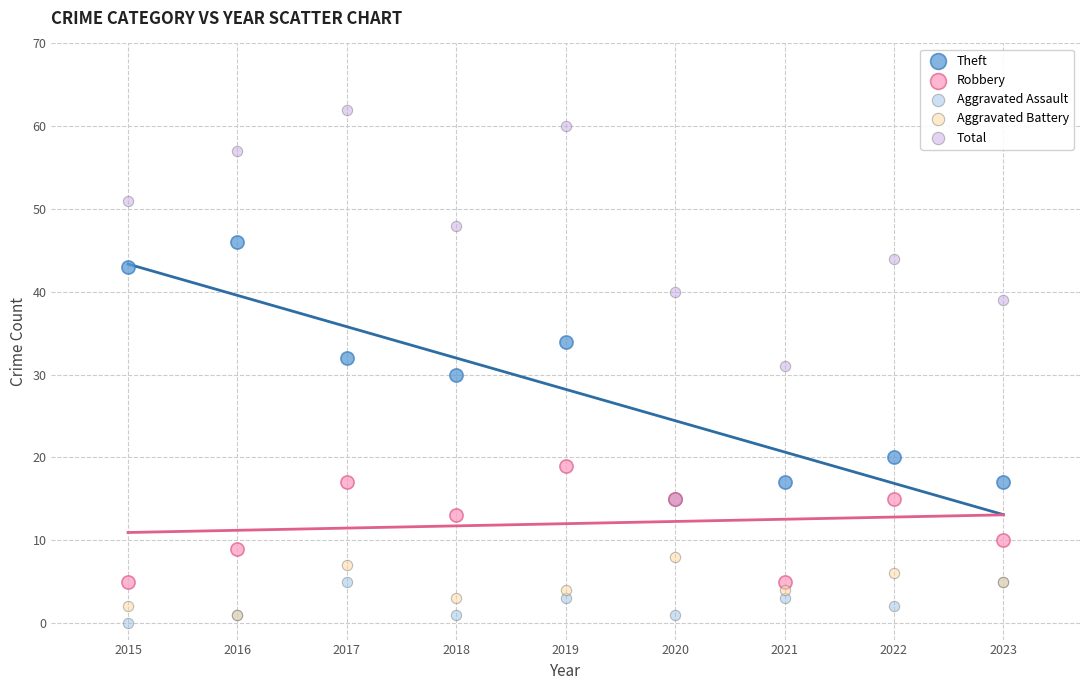

In the Robbery series, what Y value is closest to 12?

13